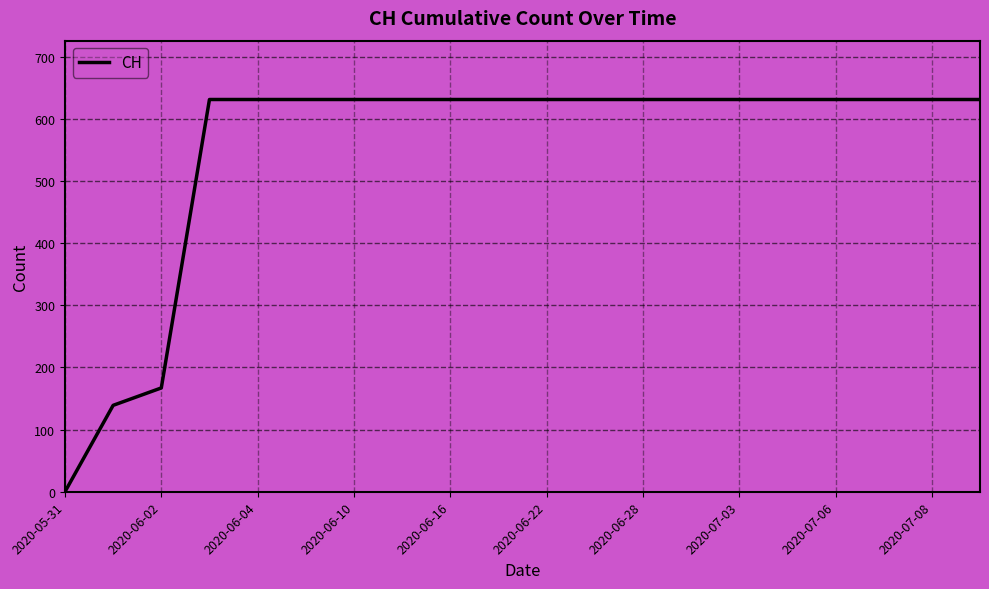

How many lines are shown in the chart?

1